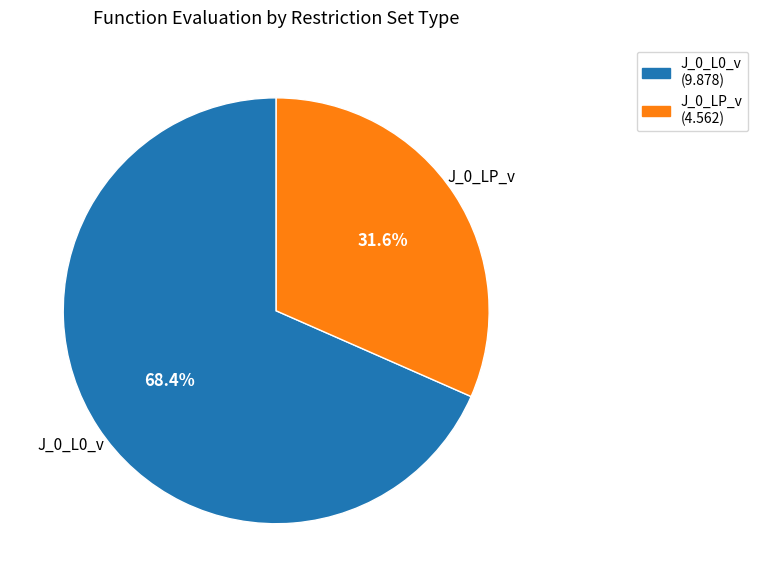

To the nearest percent, what is the average slice percentage?

50%